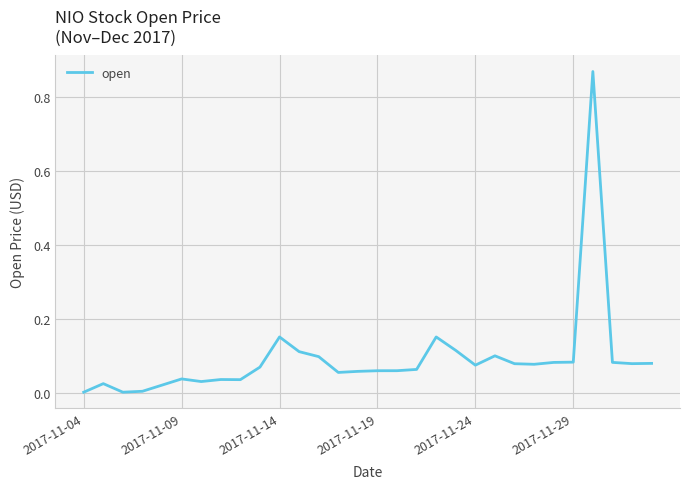

Rank the categories by value from highest to lowest.

26, 10, 18, 19, 11, 21, 12, 25, 27, 24, 29, 28, 22, 23, 20, 9, 17, 16, 15, 14, 13, 2017-11-29, 7, 8, 6, 2017-11-09, 2017-11-24, 2017-11-19, 2017-11-04, 2017-11-14